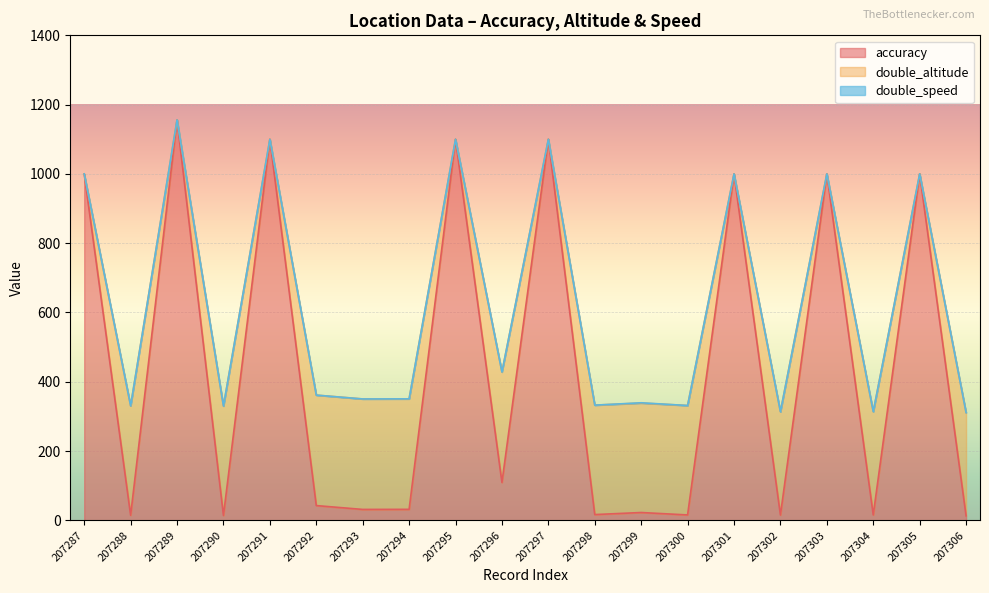

True or false: accuracy and double_altitude intersect in this chart.

False